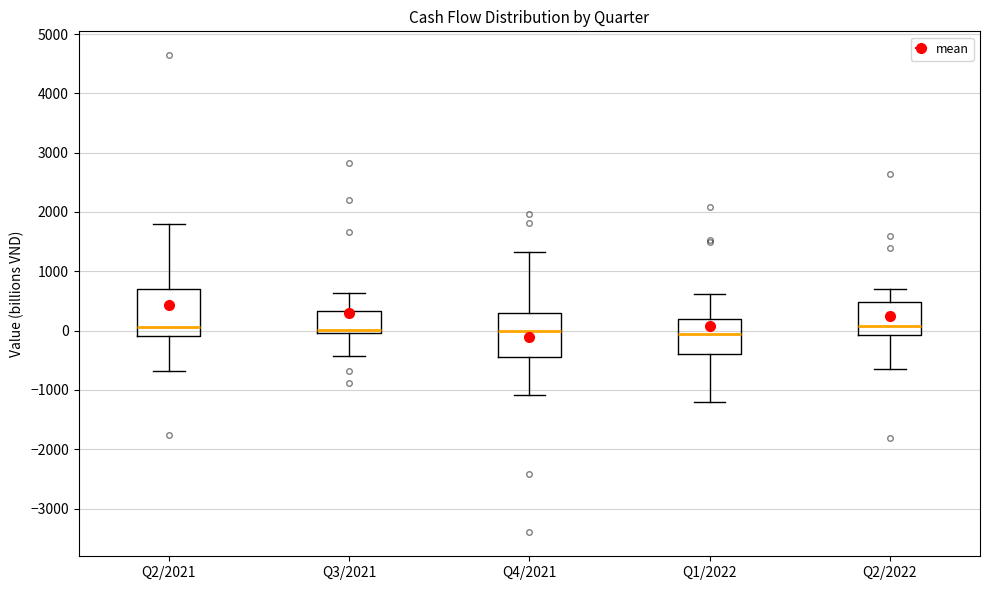

Where does the median line of the box for Q2/2022 sit on the y-axis? The values are not printed on the chart, so give them approximately, as read against the axis.

100